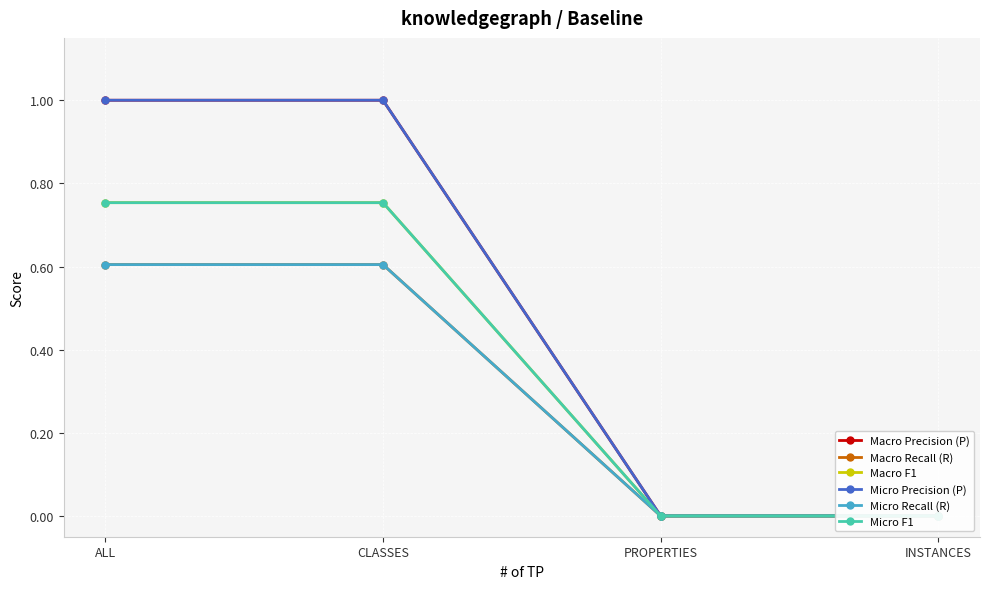

What is the label of the 4th point from the right?

ALL